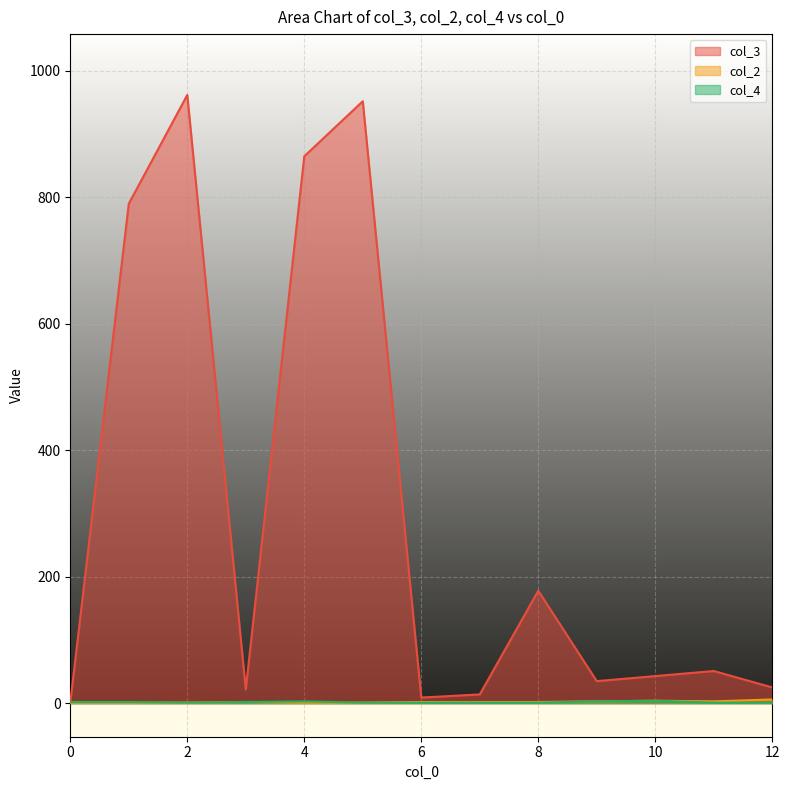

What is the difference between the highest and lowest values at 5?

951